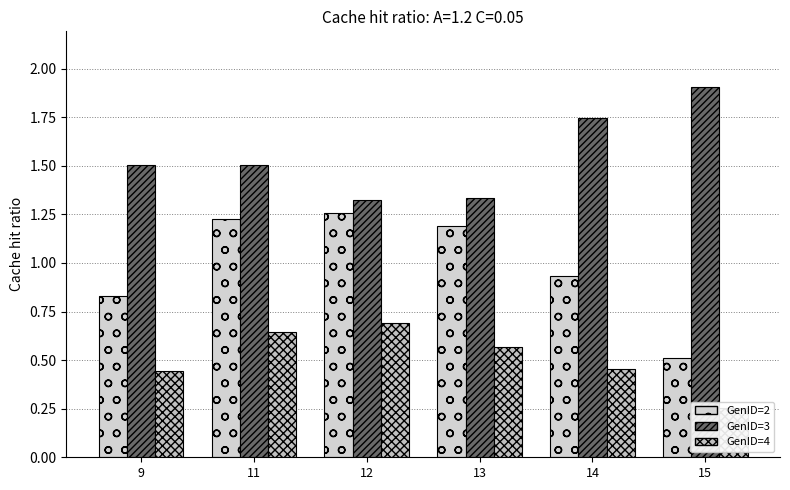

What is the spread (max minus min) of values at 14?

1.3